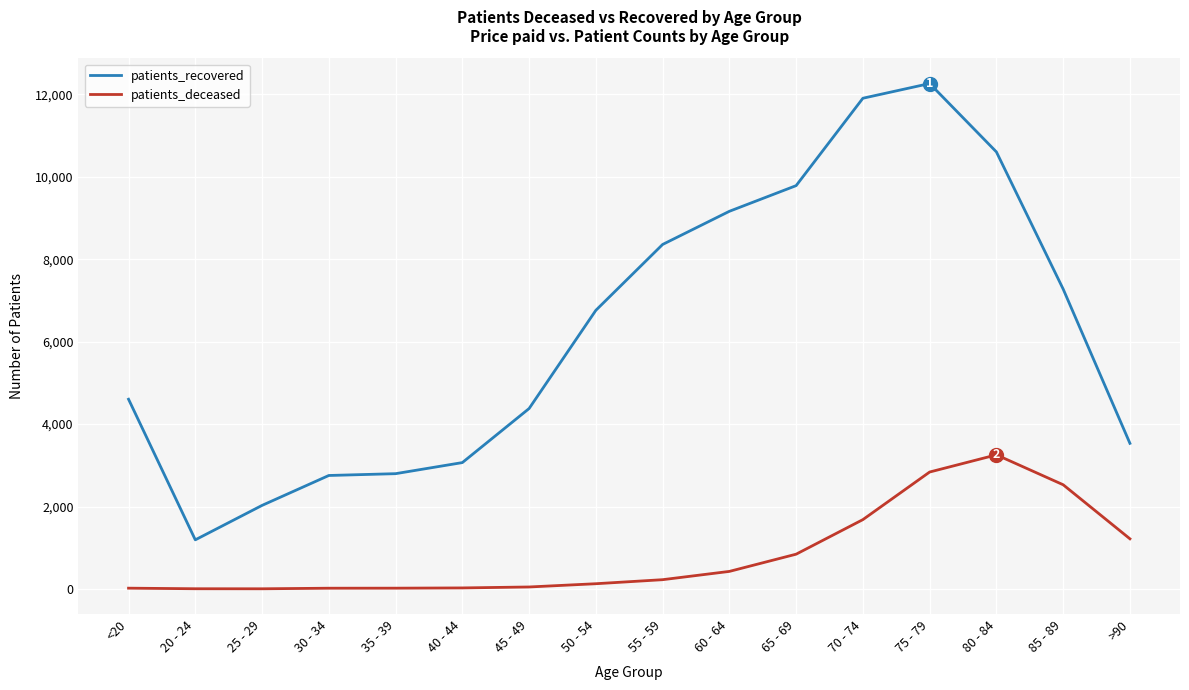

Which series has the largest range (max minus min)?

patients_recovered